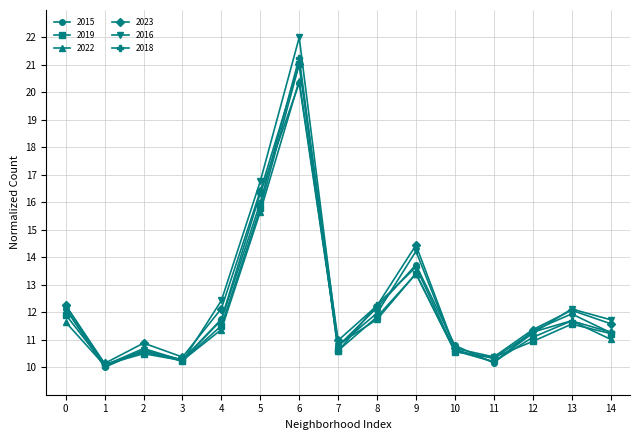

Which series has the widest spread of values?

2016